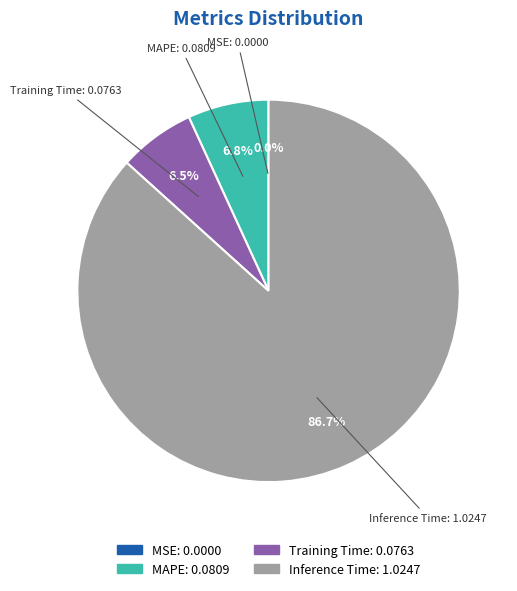

Does any single category account for the majority?

Yes